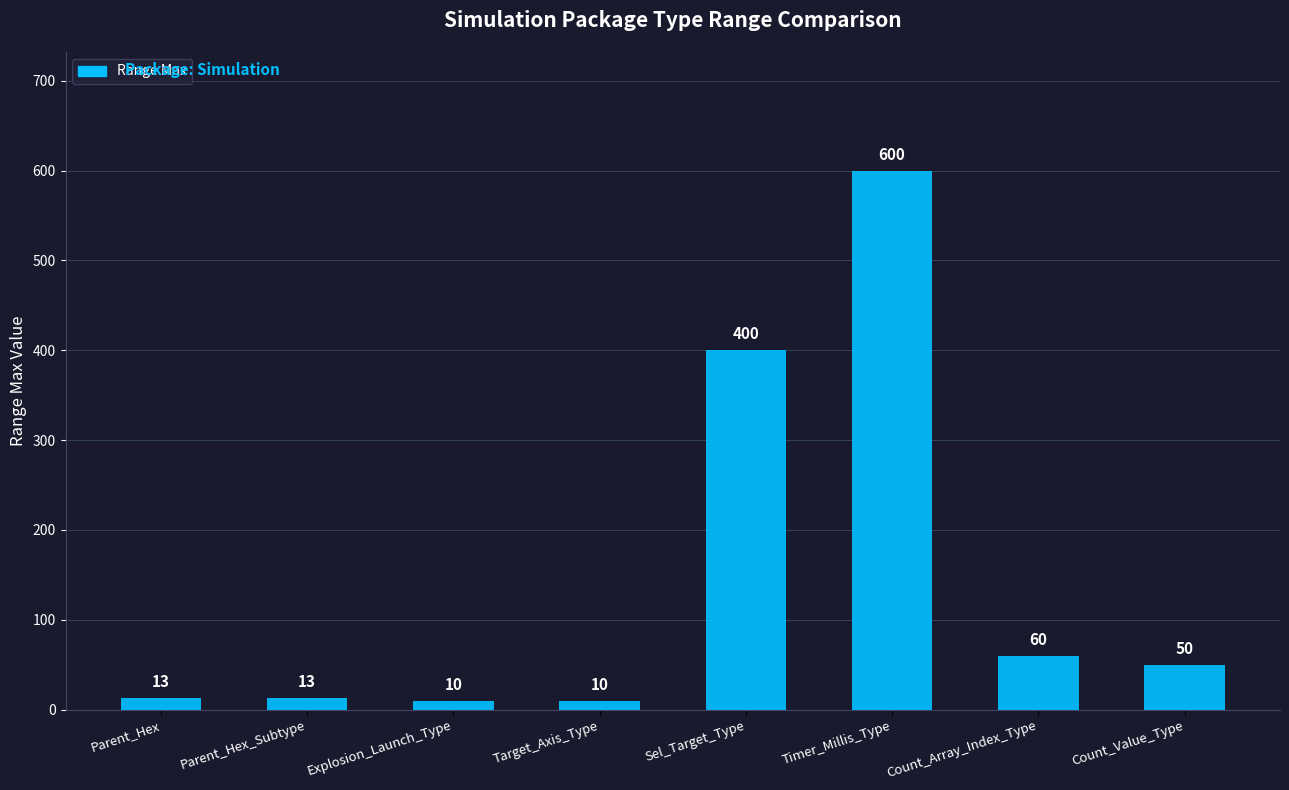

What is the difference between the values at Count_Array_Index_Type and Sel_Target_Type?

340